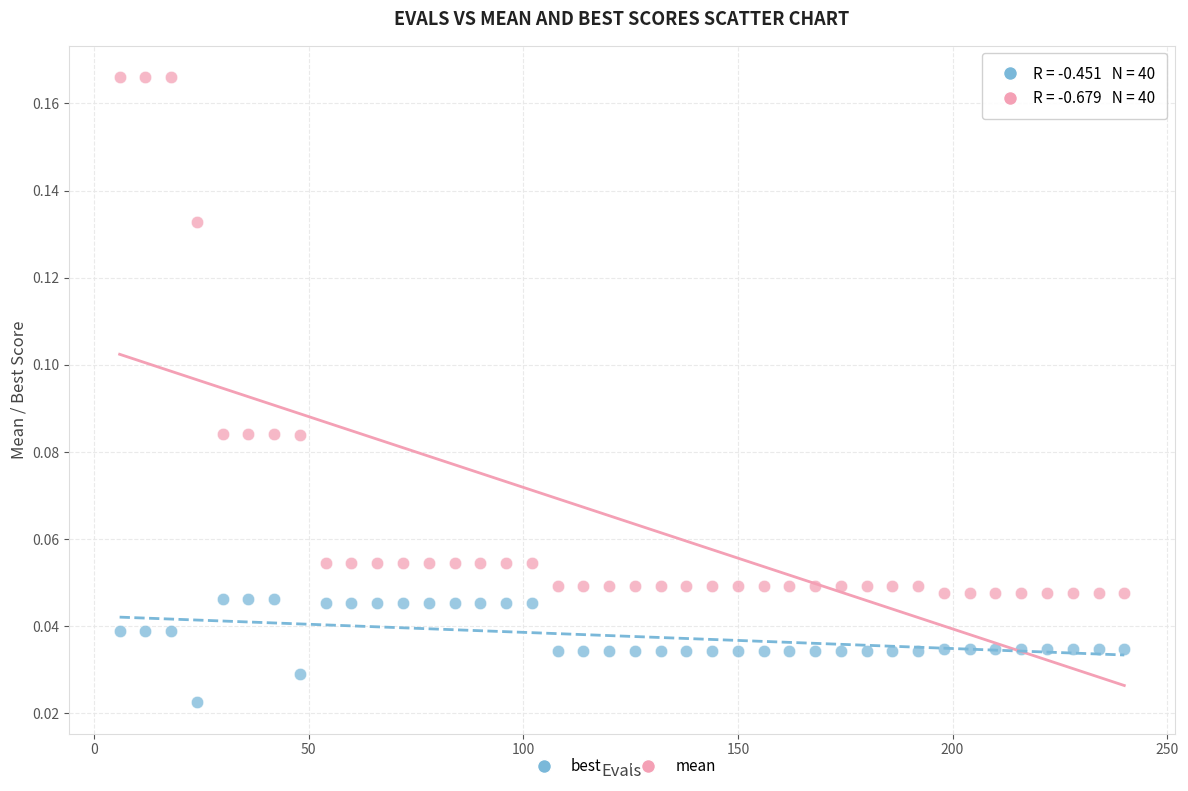

Which series has the largest Y range (max minus min)?

mean